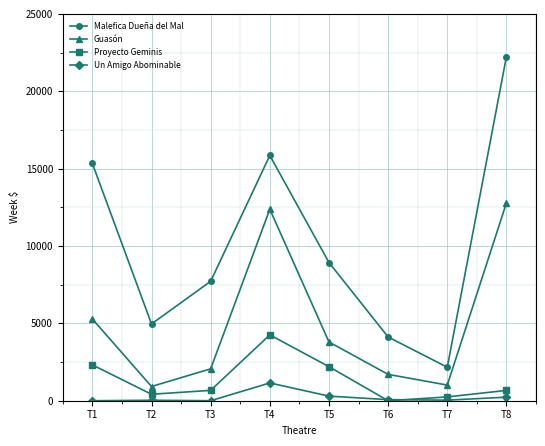

What is the maximum value for Un Amigo Abominable?

1148.8